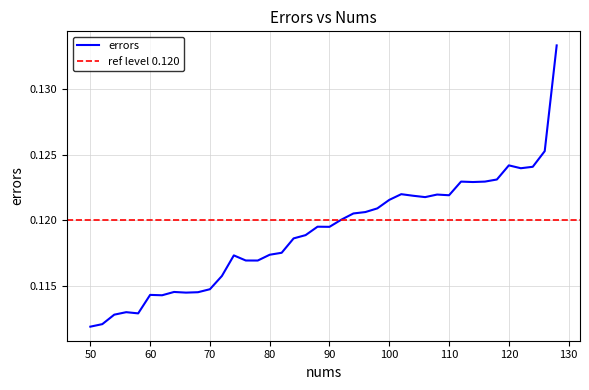

Does the chart display data point markers on the line(s)?

No